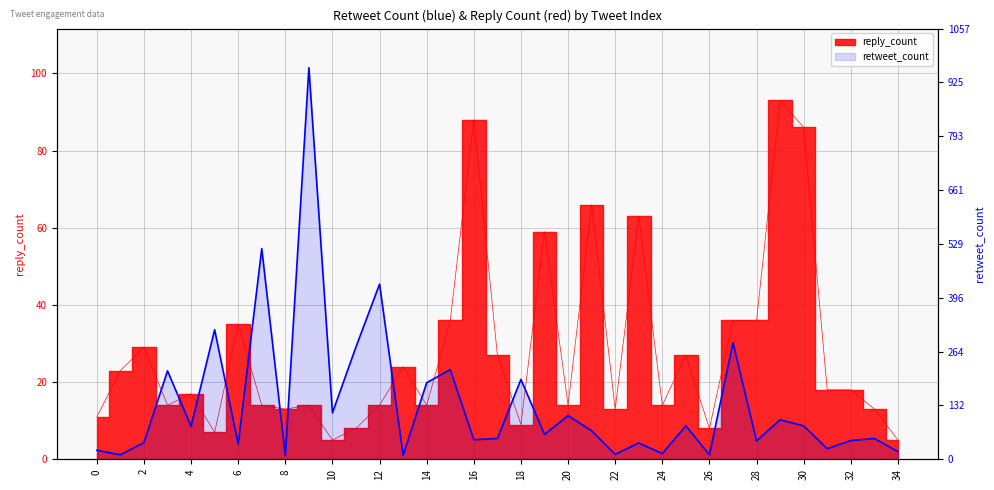

What is the label of the 29th point from the left?

28